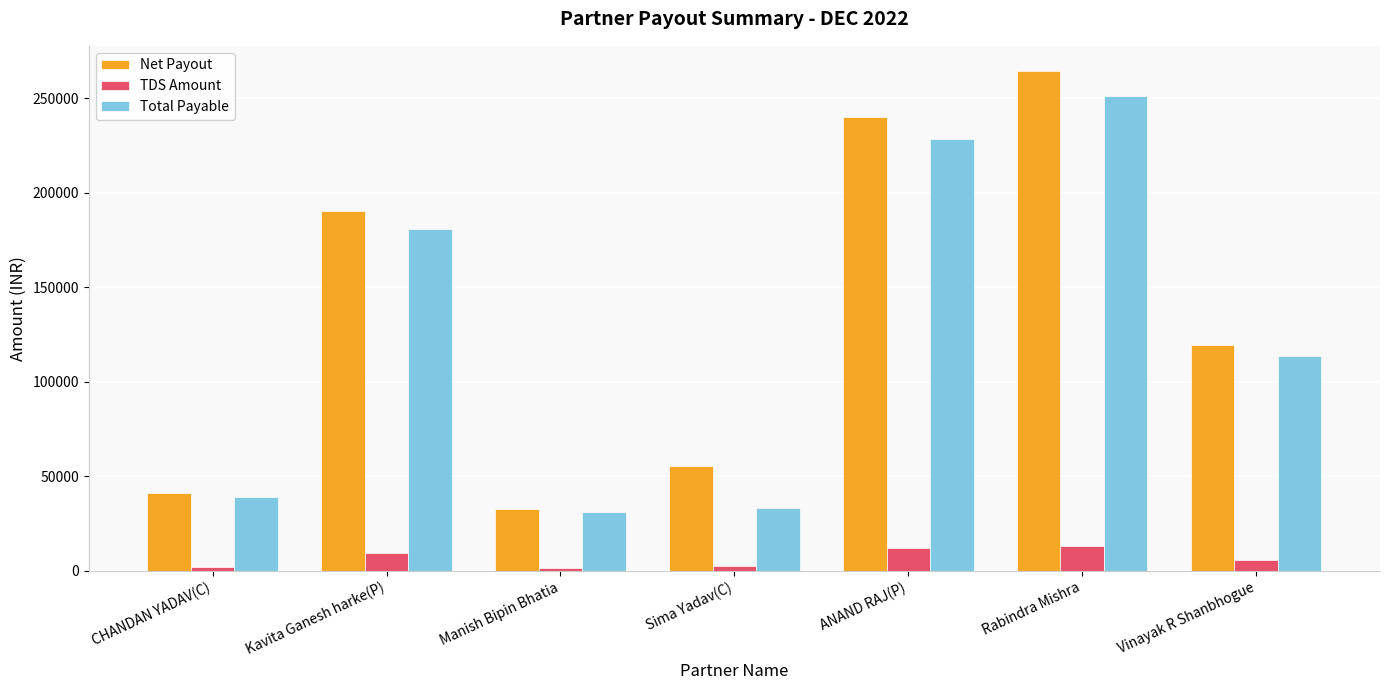

What are all the series names shown in the legend?

Net Payout, TDS Amount, Total Payable